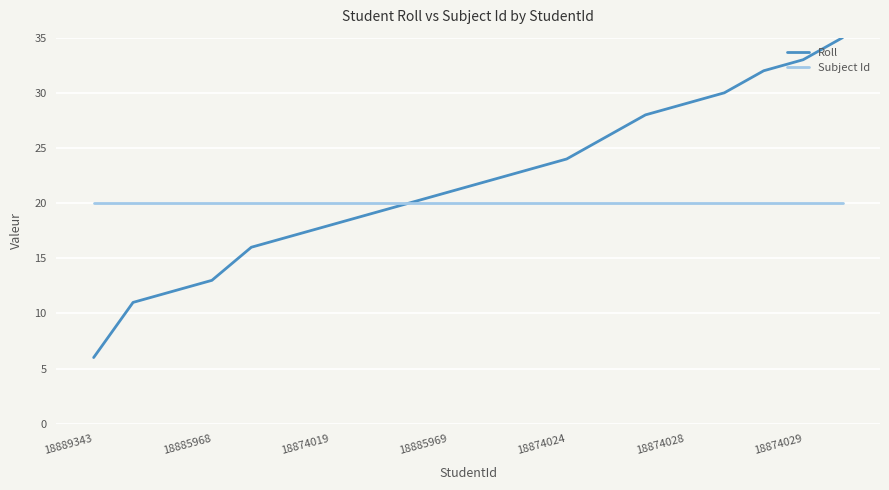

List the series in order of their overall mean, highest first.

Roll, Subject Id